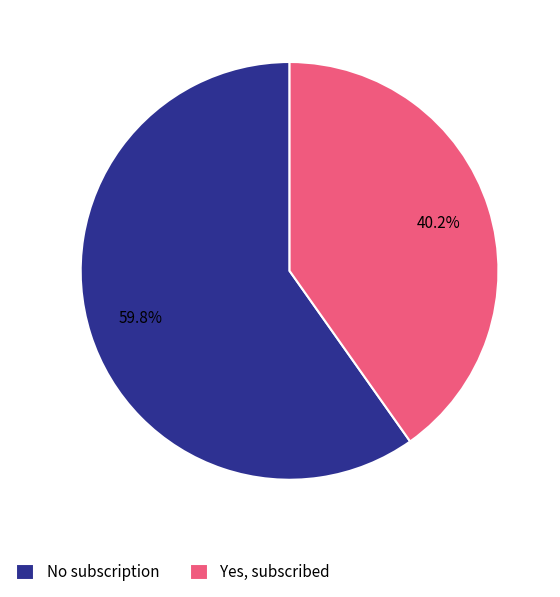

To the nearest percent, what percentage of the pie is No subscription?

60%